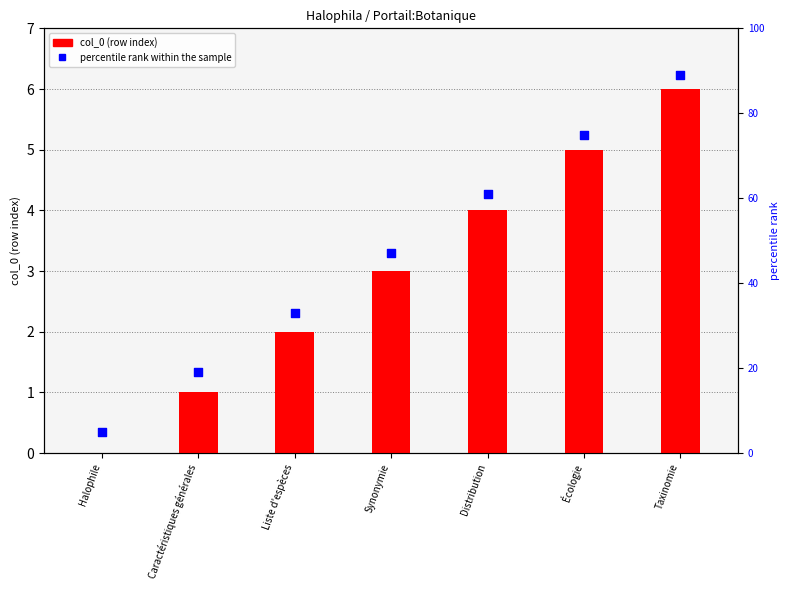

Which series has the largest Y range (max minus min)?

percentile rank within the sample